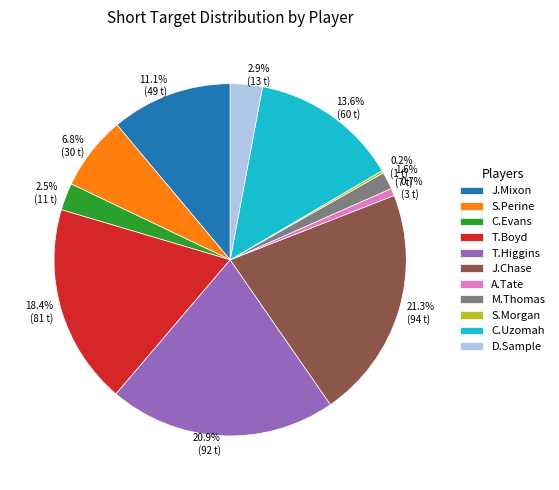

What is the ratio of the value at 2.9% (13 t) to the value at 6.8% (30 t)?

0.4